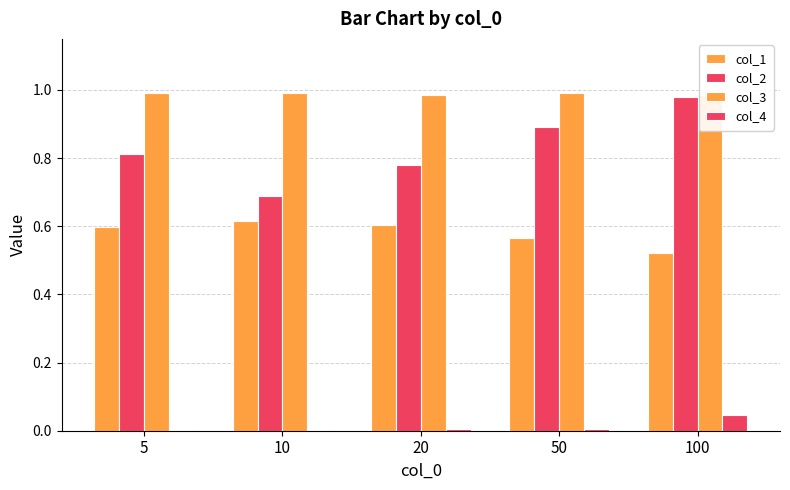

Which series has the largest range (max minus min)?

col_2